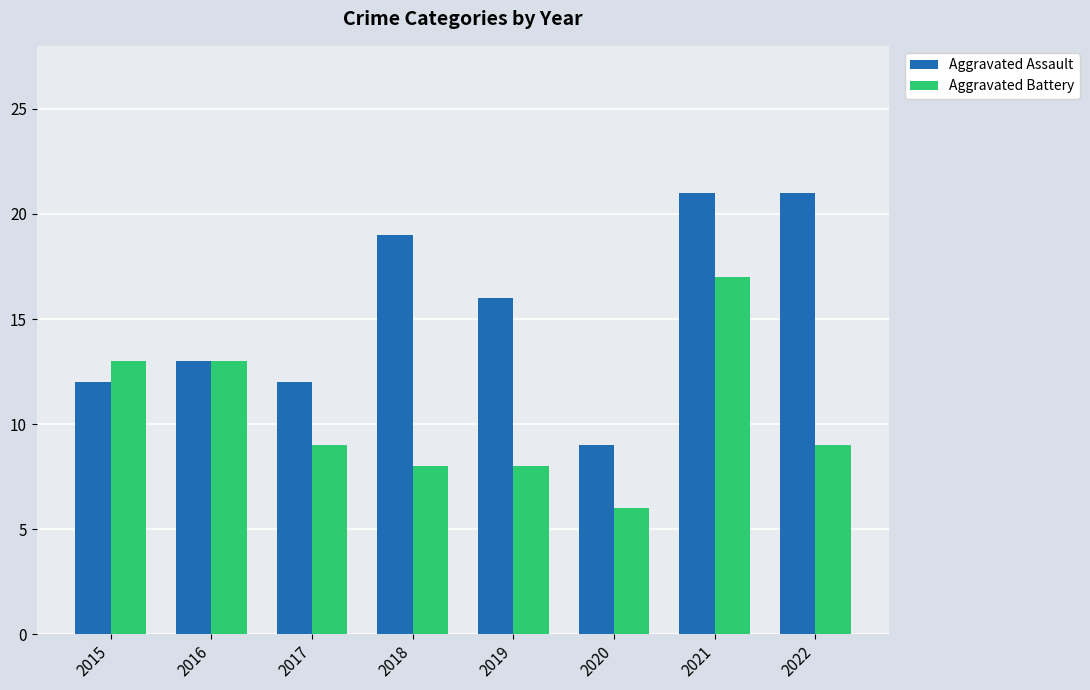

How many data points in Aggravated Assault are less than 16?

4